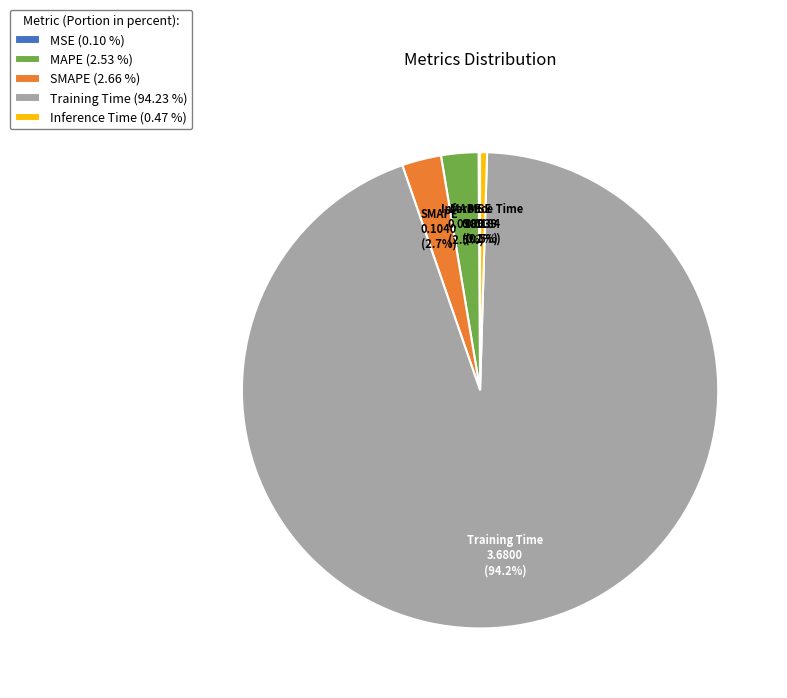

What percentage is NOT represented by SMAPE?

97.3%